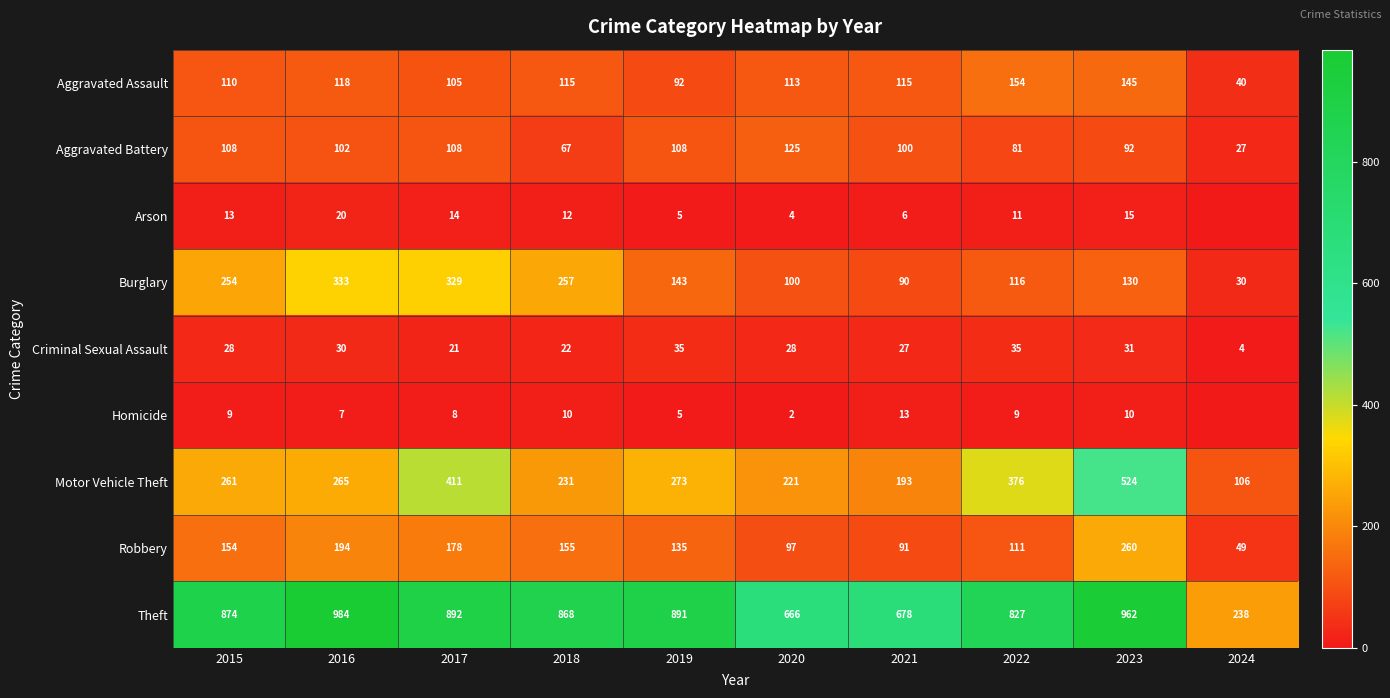

What is the difference between the highest and lowest values at 2018?

858